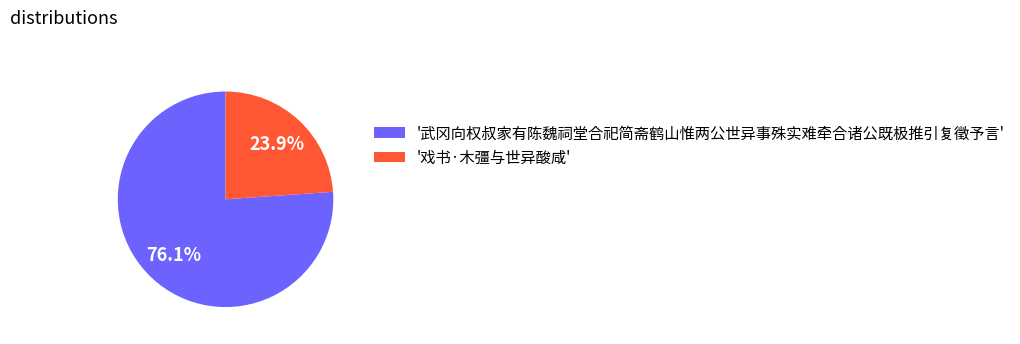

Count the number of slices in the pie.

2